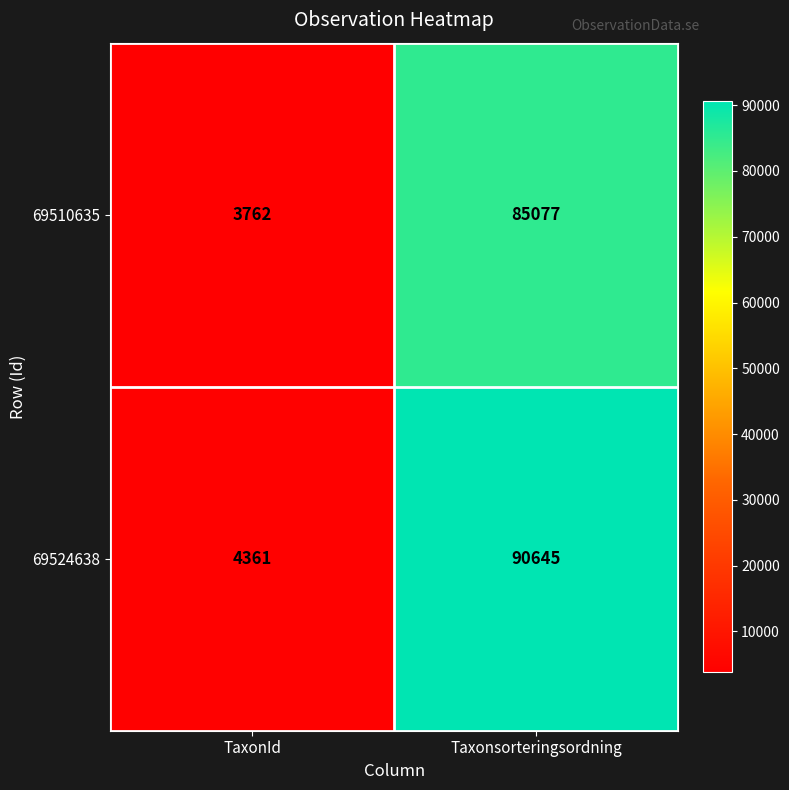

Which series has the largest total across all categories?

69524638